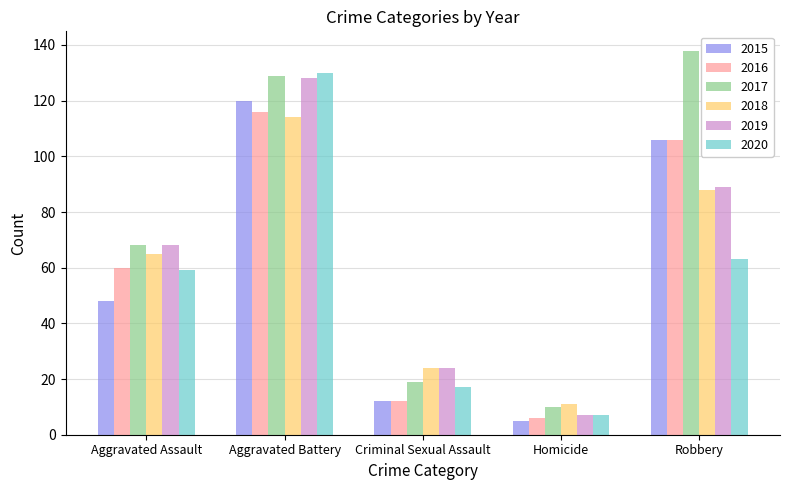

How many values in the 2020 series are below 59?

2